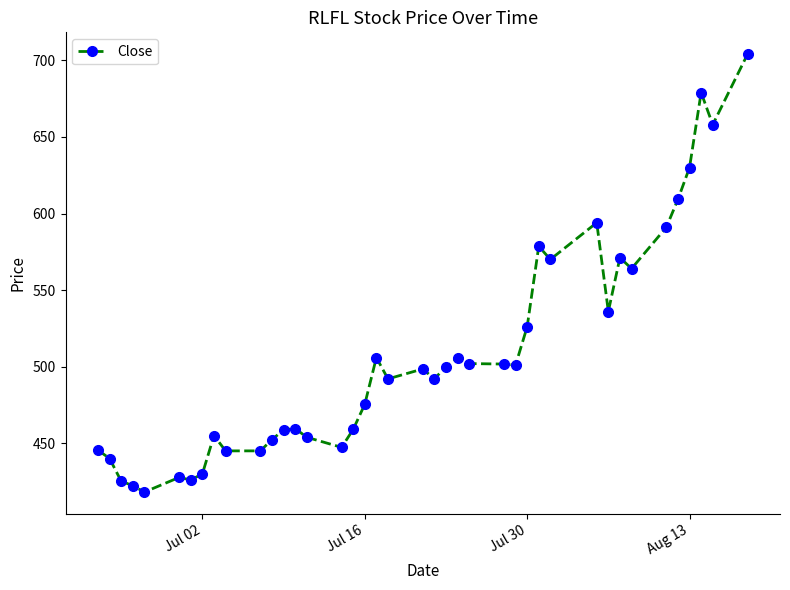

True or false: there are more than 1 points higher than both neighbors.

True